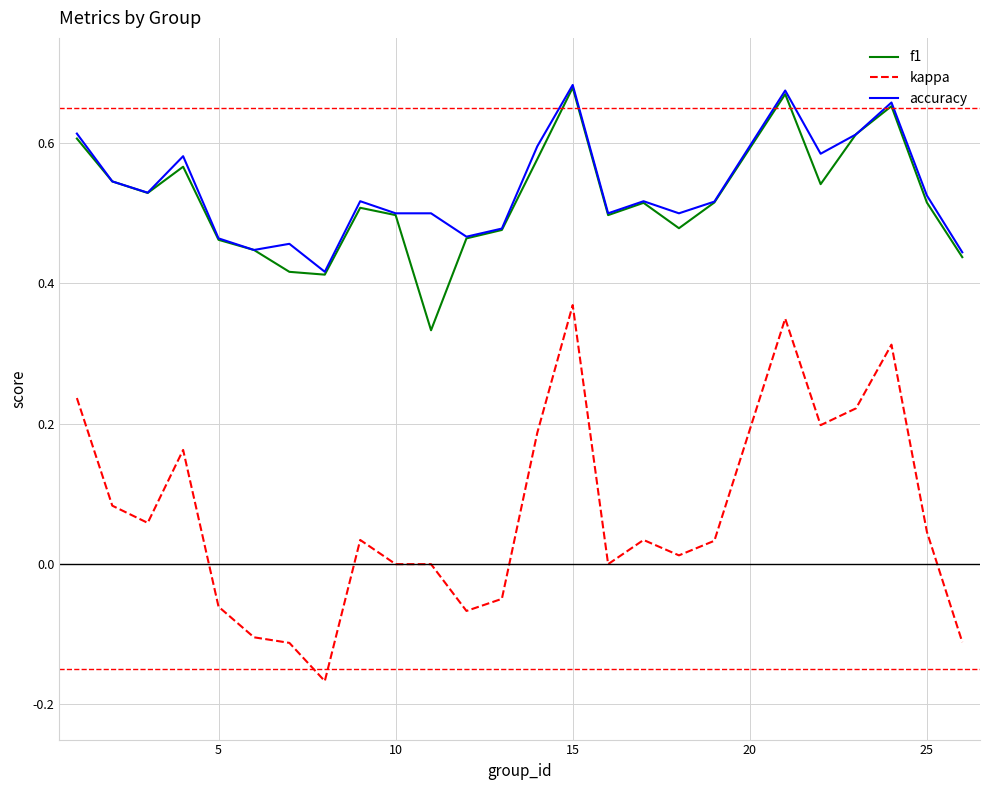

Which series has the largest range (max minus min)?

kappa